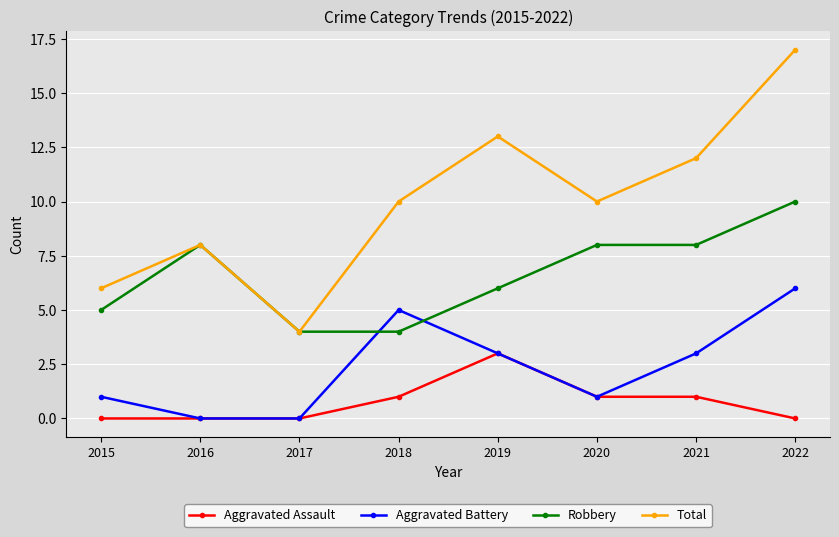

True or false: Total and Aggravated Battery cross at least once.

False